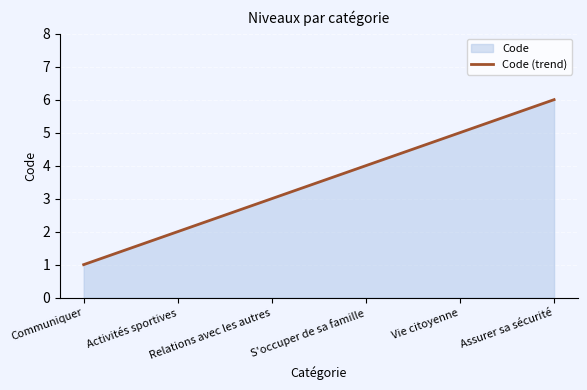

Rank the categories by value from highest to lowest.

Assurer sa sécurité, Vie citoyenne, S'occuper de sa famille, Relations avec les autres, Activités sportives, Communiquer